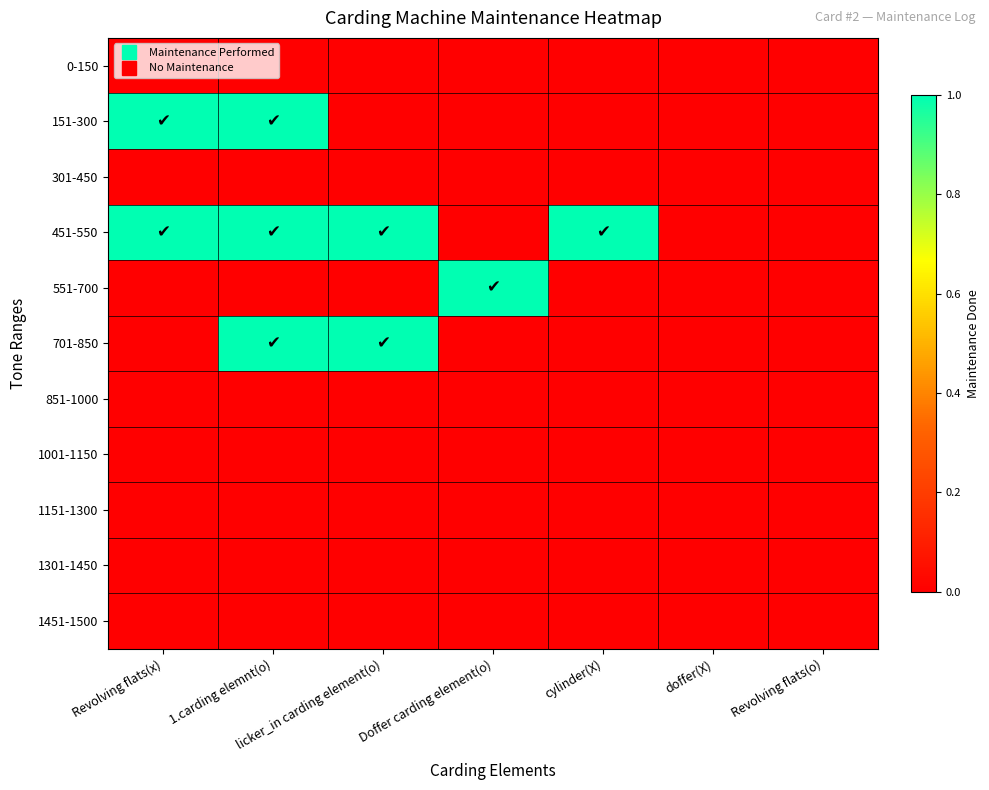

At cylinder(X), list the series in order from largest to smallest.

451-550, 0-150, 151-300, 301-450, 551-700, 701-850, 851-1000, 1001-1150, 1151-1300, 1301-1450, 1451-1500